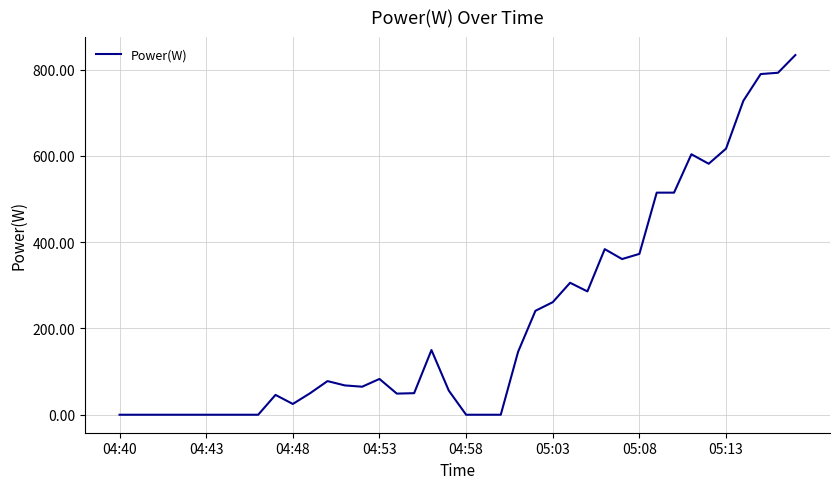

What is the difference between the maximum and minimum values?

834